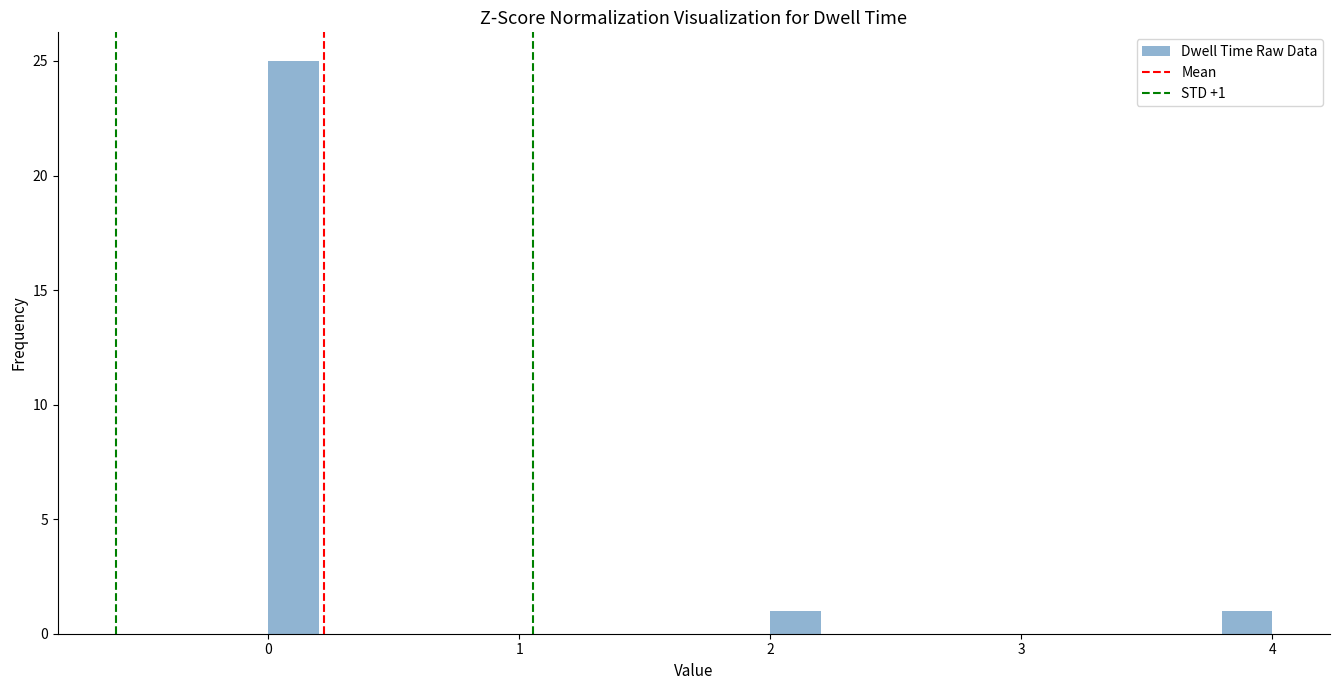

Around what value on the x-axis is the tallest bar? Give the approximate position of its centre, as read against the axis.

0.1